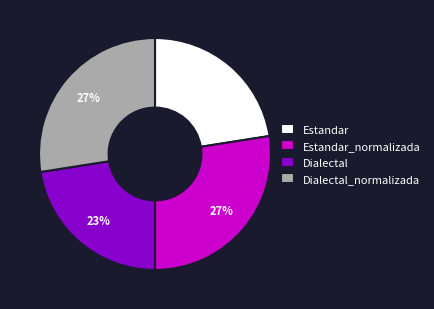

Is there a majority slice in this chart?

No